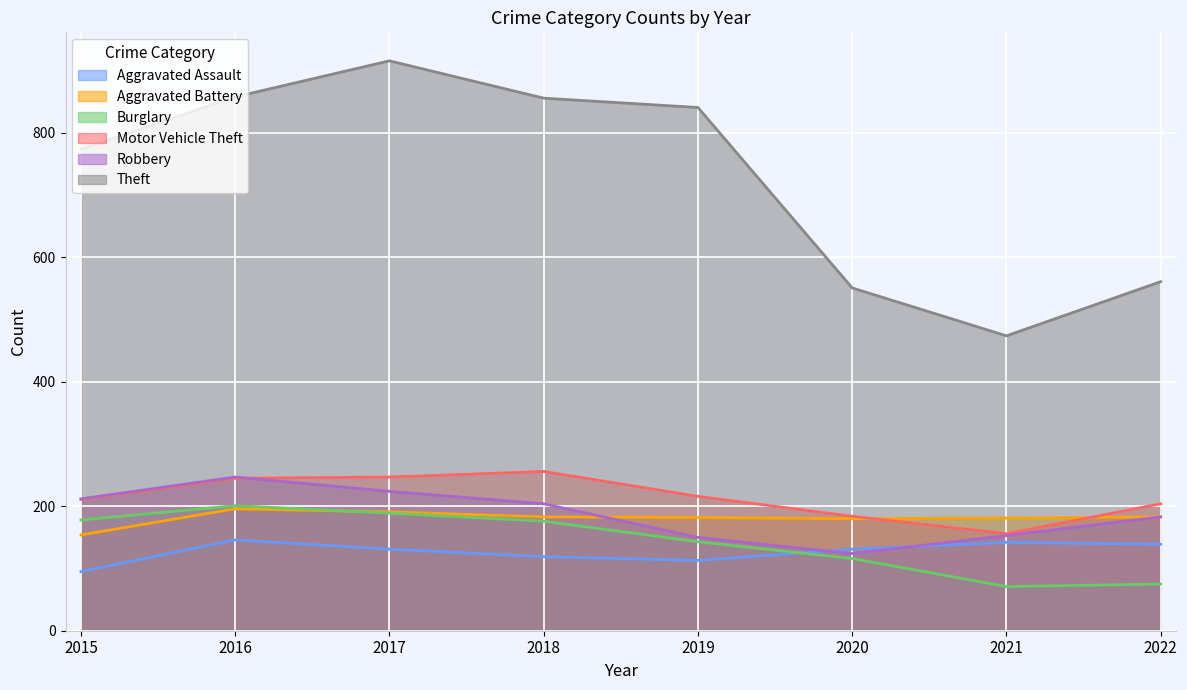

True or false: Motor Vehicle Theft has more than 2 interior local peaks.

False